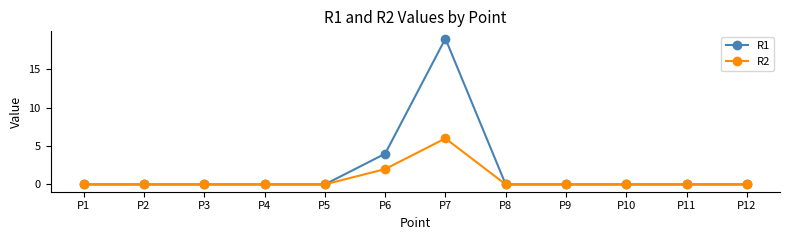

What is the average value of the R1 series?

2